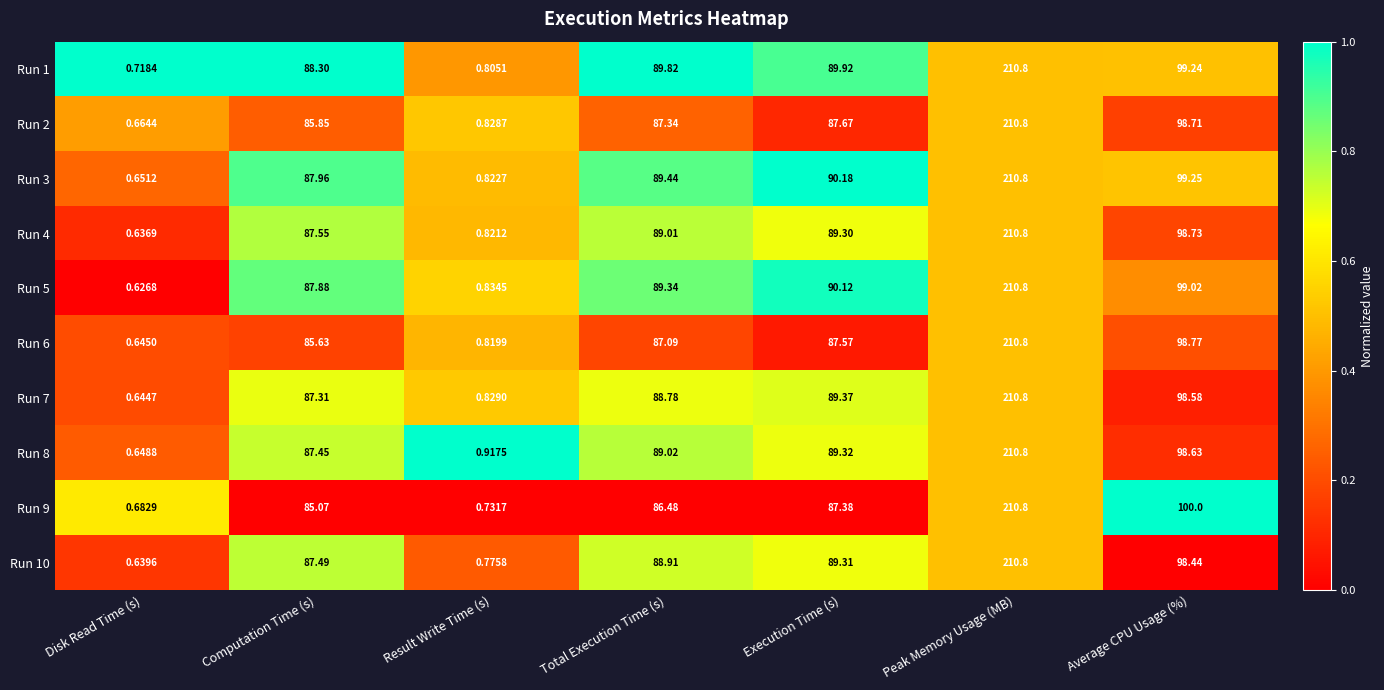

At which category is the sum across all series the highest?

Peak Memory Usage (MB)